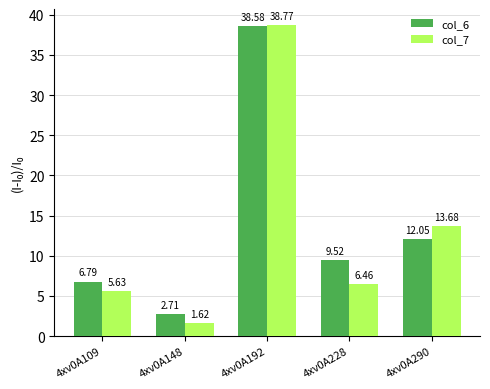

What is the difference between the maximum and minimum values in the col_7 series?

37.2